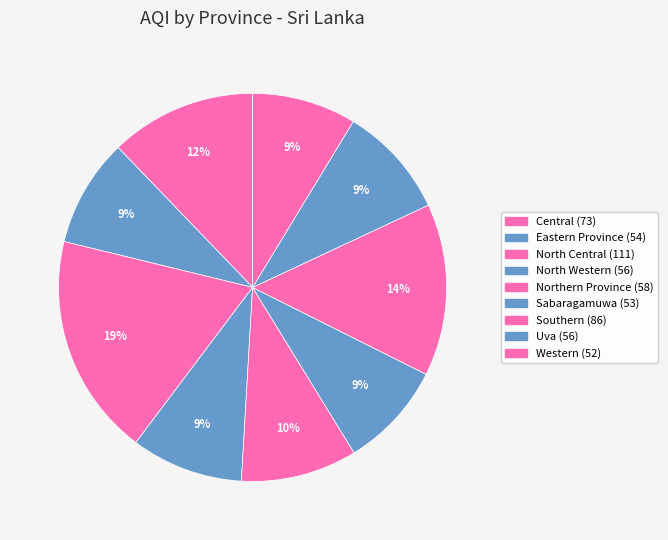

Which slice is the smallest?

Western